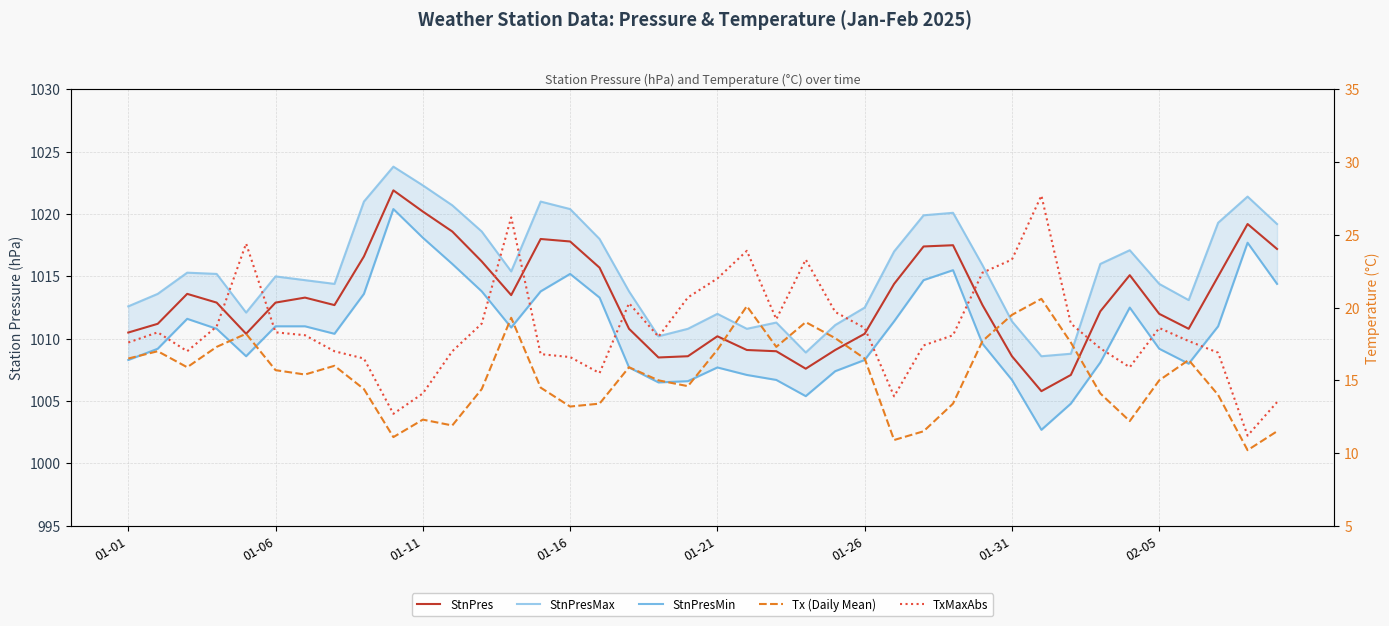

Between 31 and 33, which series saw the biggest shift?

TxMaxAbs